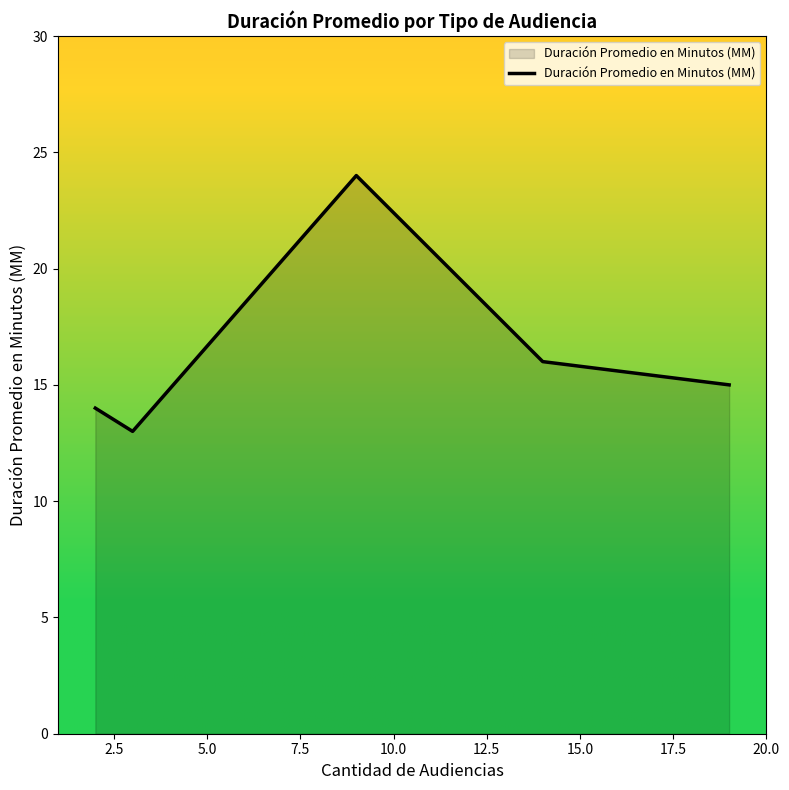

Reading left to right, list all the values displayed in this chart.

14	13	24	16	15